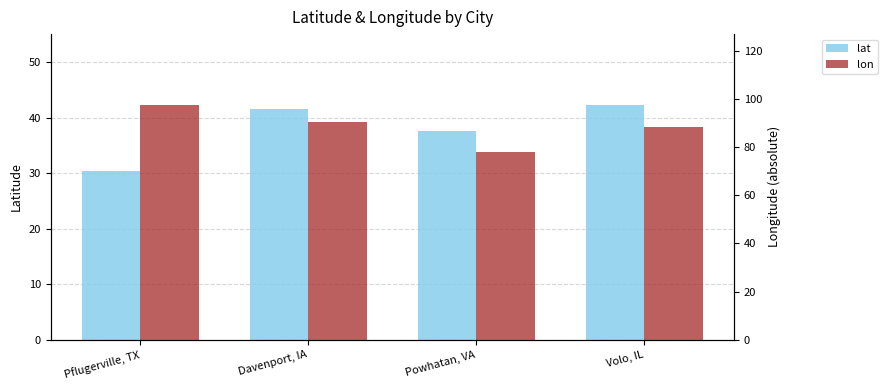

What are all the series names shown in the legend?

lat, lon